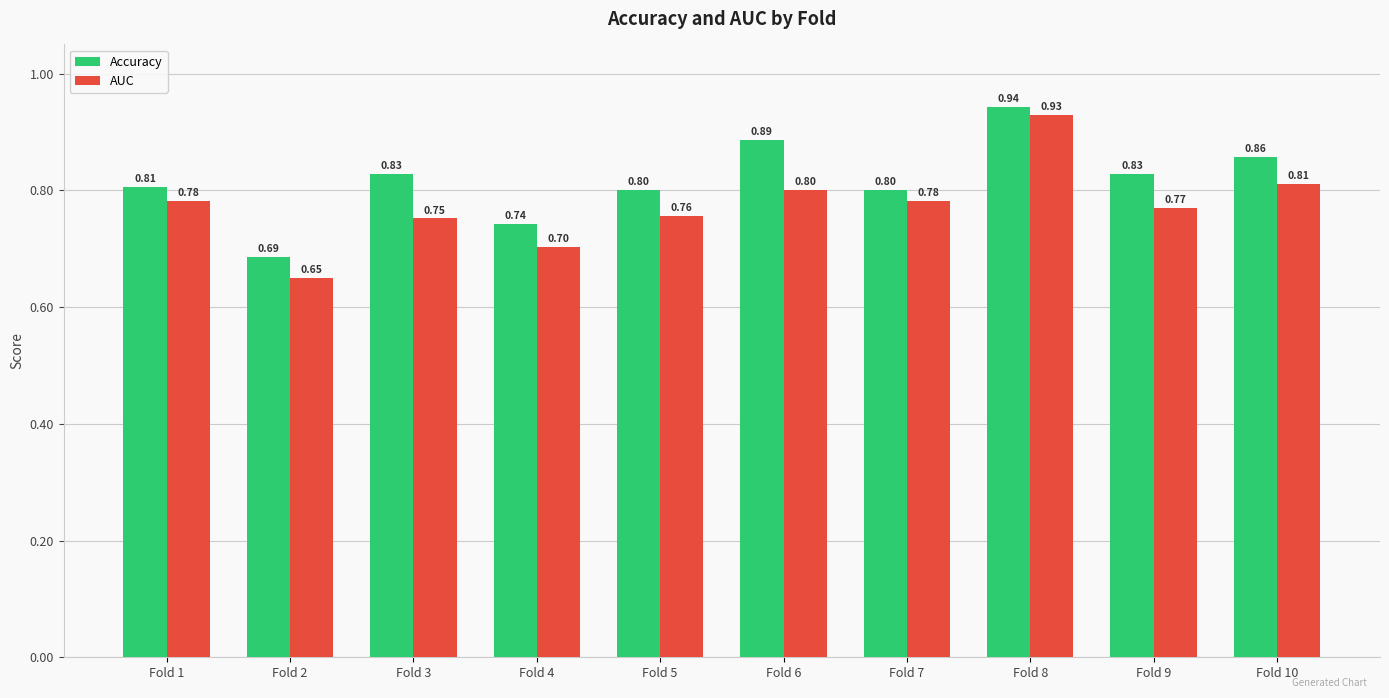

True or false: Accuracy has a value of 0.8 at Fold 1.

True